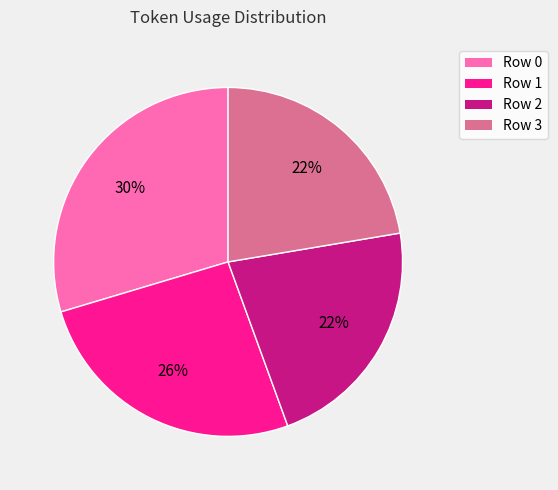

To the nearest percent, what portion does Row 3 represent?

22%